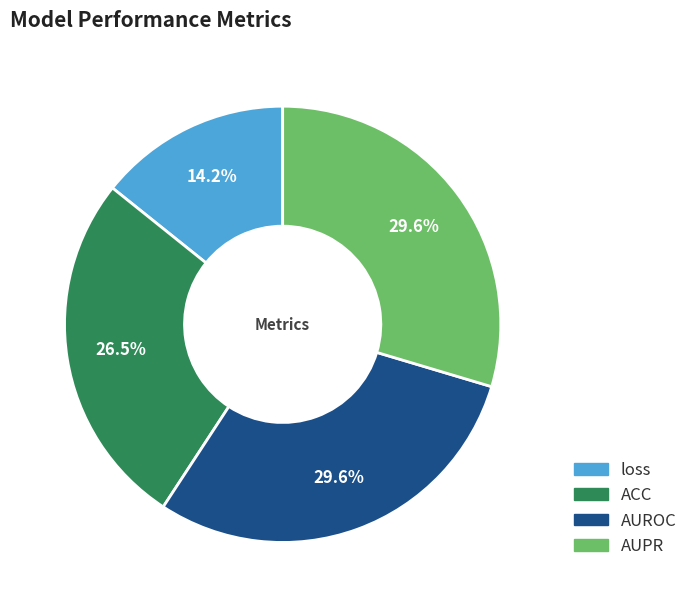

The AUROC slice represents 18% of the pie. True or false?

False